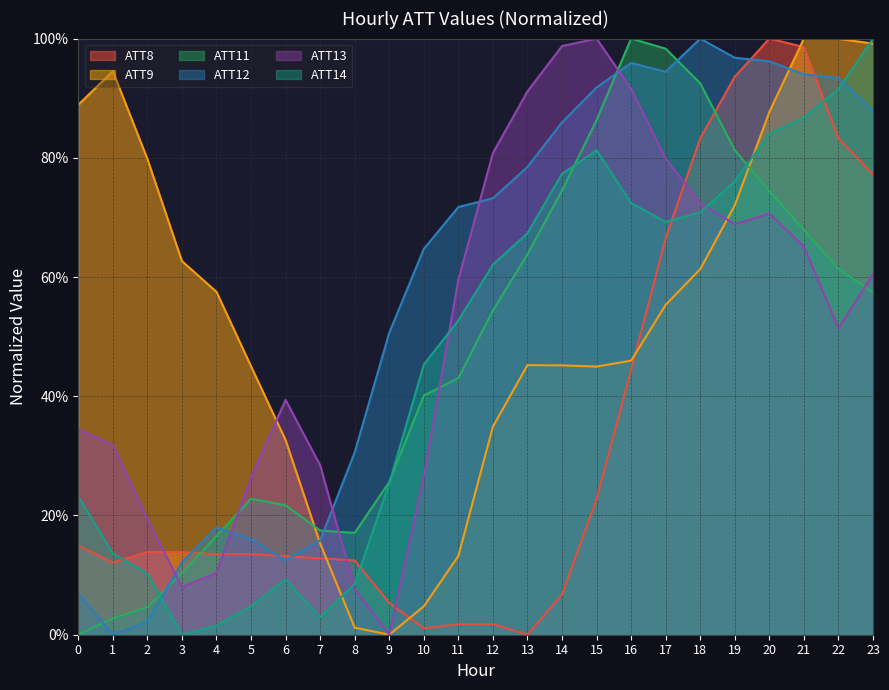

Which category has the lowest value in the ATT9 series?

9